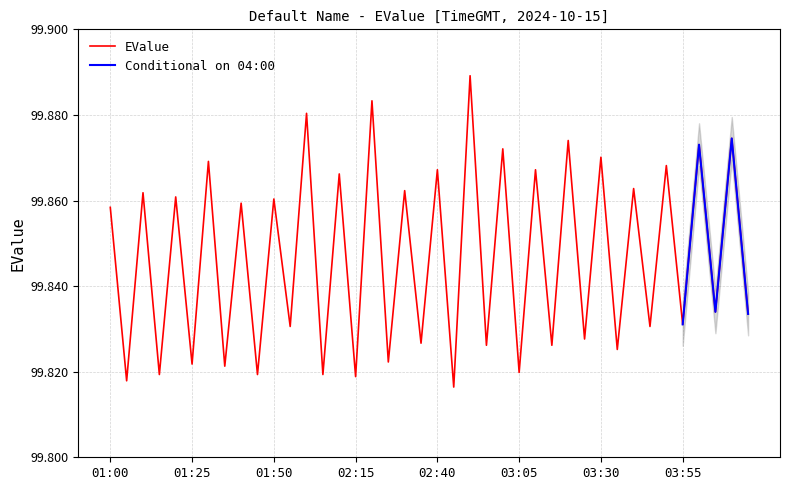

Count the number of categories in the chart.

40